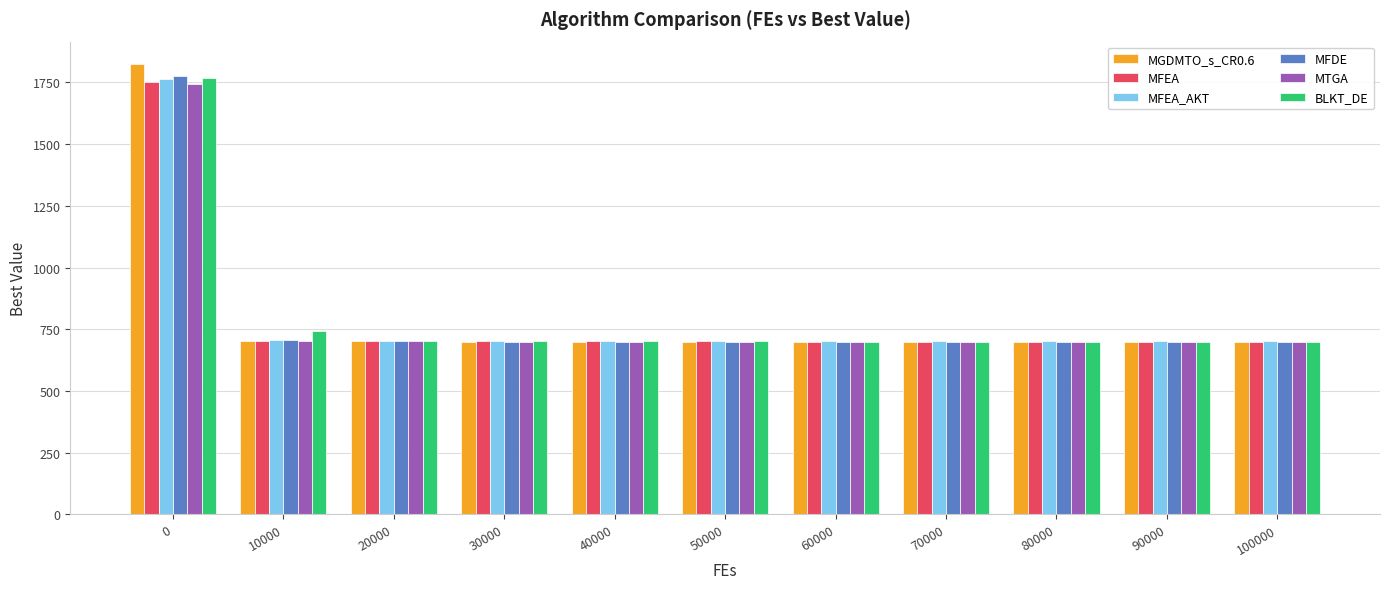

True or false: MFEA has a value of 969.2 at 30000.

False